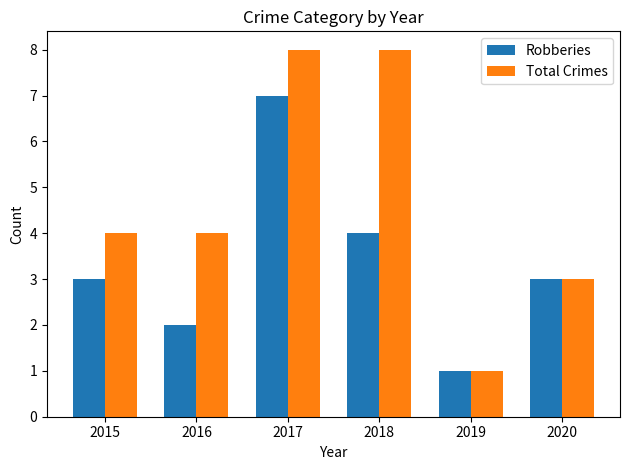

Is it true that Robberies equals 4 at 2018?

True